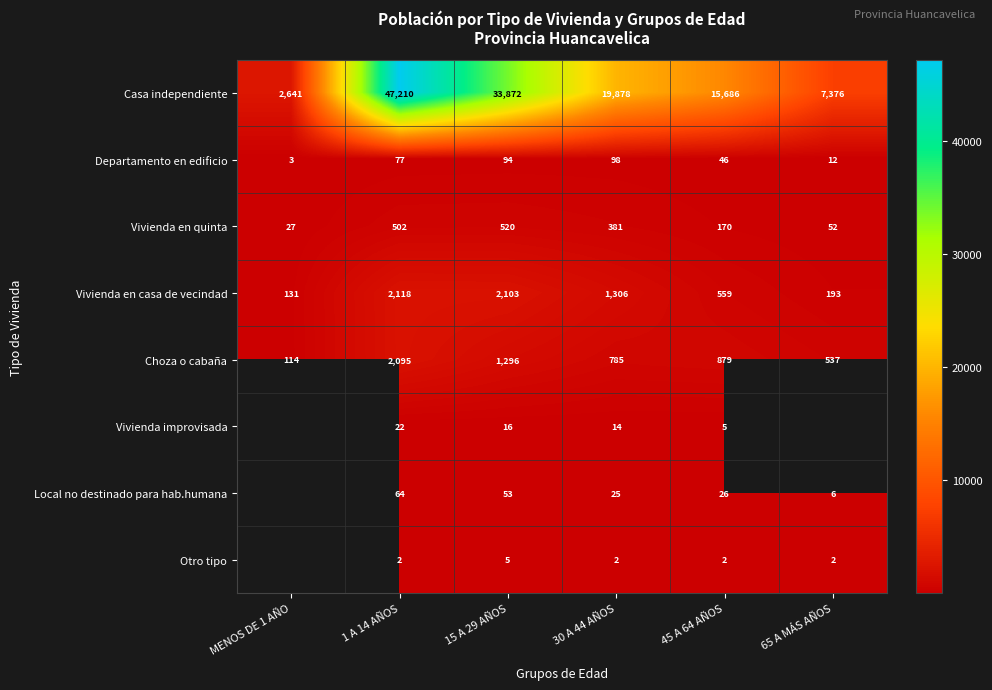

Which category has the lowest value in the Casa independiente series?

MENOS DE 1 AÑO